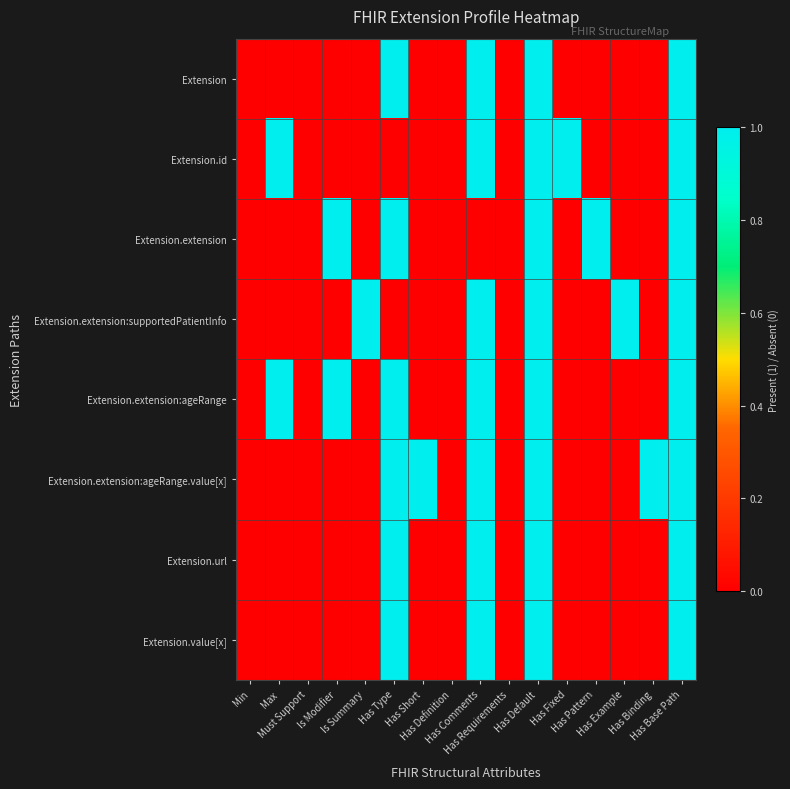

Reading right to left, list all the values displayed in this chart.

Extension: Has Base Path=1	Has Binding=0	Has Example=0	Has Pattern=0	Has Fixed=0	Has Default=1	Has Requirements=0	Has Comments=1	Has Definition=0	Has Short=0	Has Type=1	Is Summary=0	Is Modifier=0	Must Support=0	Max=0	Min=0
Extension.id: Has Base Path=1	Has Binding=0	Has Example=0	Has Pattern=0	Has Fixed=1	Has Default=1	Has Requirements=0	Has Comments=1	Has Definition=0	Has Short=0	Has Type=0	Is Summary=0	Is Modifier=0	Must Support=0	Max=1	Min=0
Extension.extension: Has Base Path=1	Has Binding=0	Has Example=0	Has Pattern=1	Has Fixed=0	Has Default=1	Has Requirements=0	Has Comments=0	Has Definition=0	Has Short=0	Has Type=1	Is Summary=0	Is Modifier=1	Must Support=0	Max=0	Min=0
Extension.extension:supportedPatientInfo: Has Base Path=1	Has Binding=0	Has Example=1	Has Pattern=0	Has Fixed=0	Has Default=1	Has Requirements=0	Has Comments=1	Has Definition=0	Has Short=0	Has Type=0	Is Summary=1	Is Modifier=0	Must Support=0	Max=0	Min=0
Extension.extension:ageRange: Has Base Path=1	Has Binding=0	Has Example=0	Has Pattern=0	Has Fixed=0	Has Default=1	Has Requirements=0	Has Comments=1	Has Definition=0	Has Short=0	Has Type=1	Is Summary=0	Is Modifier=1	Must Support=0	Max=1	Min=0
Extension.extension:ageRange.value[x]: Has Base Path=1	Has Binding=1	Has Example=0	Has Pattern=0	Has Fixed=0	Has Default=1	Has Requirements=0	Has Comments=1	Has Definition=0	Has Short=1	Has Type=1	Is Summary=0	Is Modifier=0	Must Support=0	Max=0	Min=0
Extension.url: Has Base Path=1	Has Binding=0	Has Example=0	Has Pattern=0	Has Fixed=0	Has Default=1	Has Requirements=0	Has Comments=1	Has Definition=0	Has Short=0	Has Type=1	Is Summary=0	Is Modifier=0	Must Support=0	Max=0	Min=0
Extension.value[x]: Has Base Path=1	Has Binding=0	Has Example=0	Has Pattern=0	Has Fixed=0	Has Default=1	Has Requirements=0	Has Comments=1	Has Definition=0	Has Short=0	Has Type=1	Is Summary=0	Is Modifier=0	Must Support=0	Max=0	Min=0